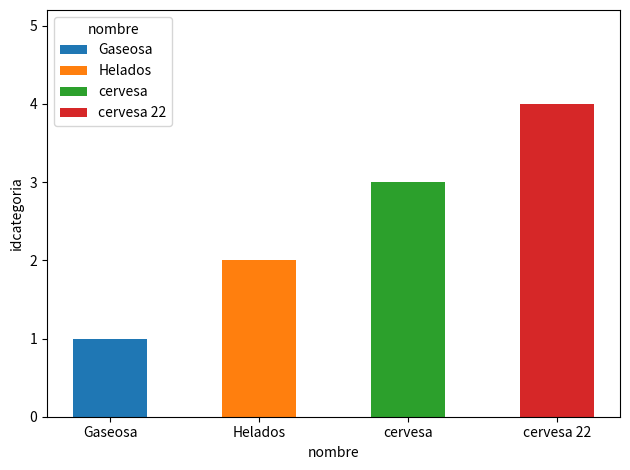

The chart shows a value of 1 at cervesa. True or false?

False